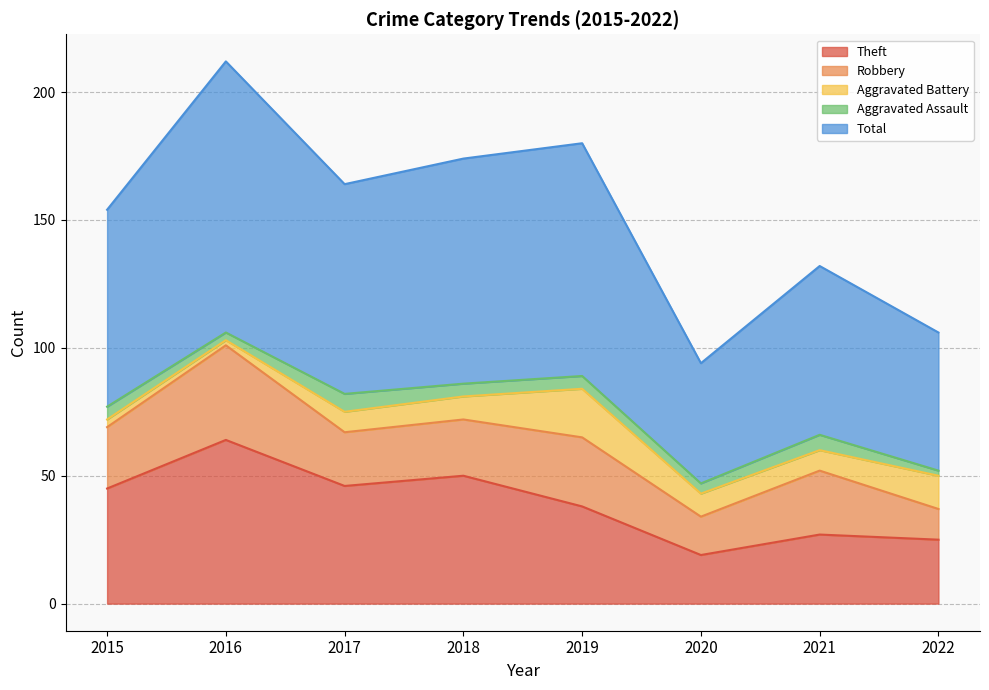

Between 2020 and 2022, which series saw the biggest shift?

Total